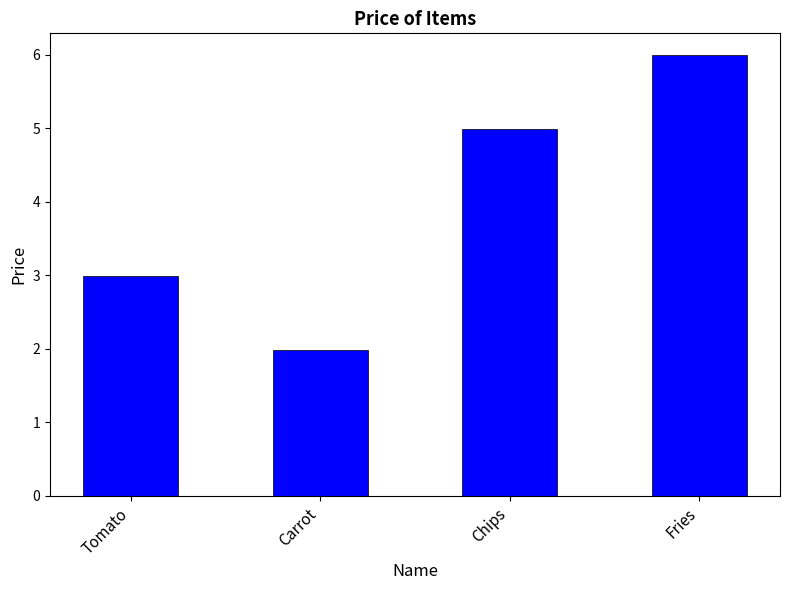

The value at Chips is 2.0. True or false?

False